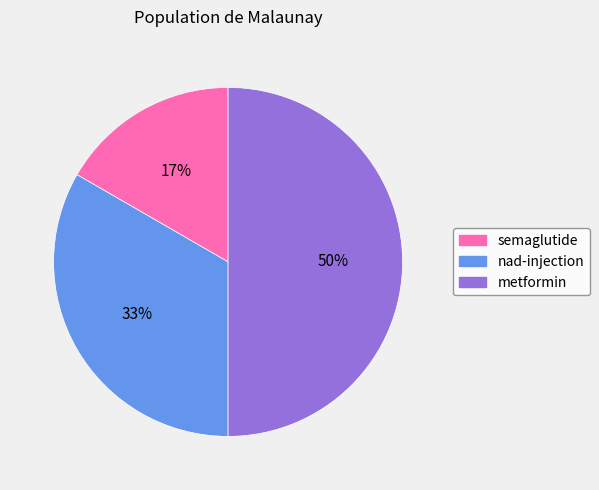

Rank the categories by value from lowest to highest.

semaglutide, nad-injection, metformin